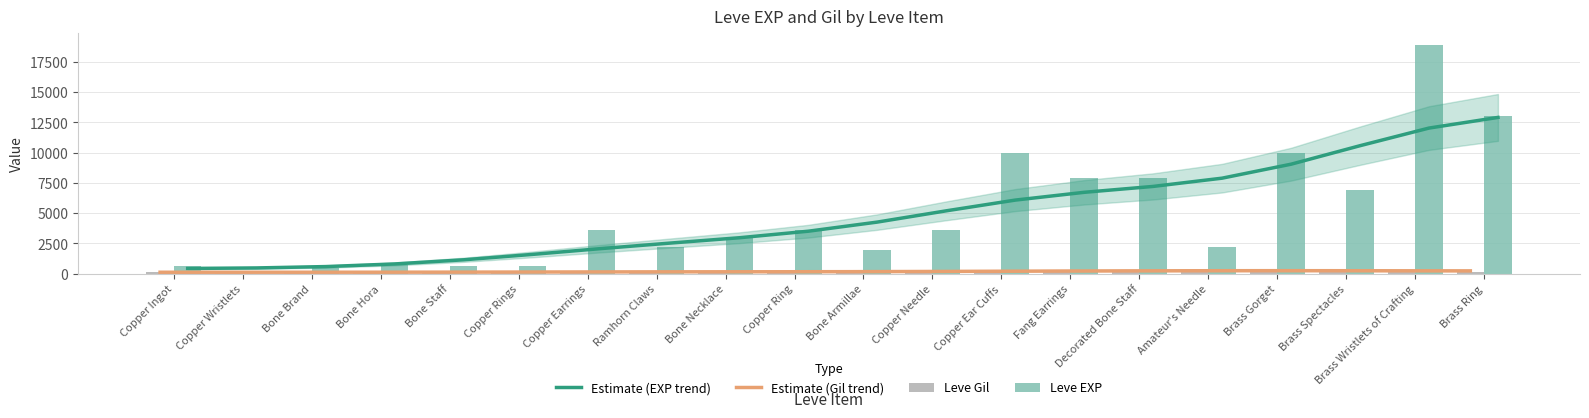

Reading left to right, what are all the values shown in this chart?

Estimate (EXP trend): Copper Ingot=426	Copper Wristlets=469	Bone Brand=581	Bone Hora=798	Bone Staff=1140	Copper Rings=1587	Copper Earrings=2070	Ramhorn Claws=2523	Bone Necklace=2963	Copper Ring=3503	Bone Armillae=4256	Copper Needle=5186	Copper Ear Cuffs=6072	Fang Earrings=6715	Decorated Bone Staff=7202	Amateur's Needle=7883	Brass Gorget=9037	Brass Spectacles=10565	Brass Wristlets of Crafting=12021	Brass Ring=12900
Estimate (Gil trend): Copper Ingot=113	Copper Wristlets=113	Bone Brand=114	Bone Hora=116	Bone Staff=121	Copper Rings=128	Copper Earrings=137	Ramhorn Claws=145	Bone Necklace=150	Copper Ring=154	Bone Armillae=161	Copper Needle=174	Copper Ear Cuffs=193	Fang Earrings=212	Decorated Bone Staff=227	Amateur's Needle=237	Brass Gorget=242	Brass Spectacles=240	Brass Wristlets of Crafting=233	Brass Ring=227
Leve Gil: Copper Ingot=113	Copper Wristlets=116	Bone Brand=112	Bone Hora=112	Bone Staff=113	Copper Rings=112	Copper Earrings=139	Ramhorn Claws=170	Bone Necklace=169	Copper Ring=139	Bone Armillae=140	Copper Needle=139	Copper Ear Cuffs=168	Fang Earrings=288	Decorated Bone Staff=250	Amateur's Needle=168	Brass Gorget=293	Brass Spectacles=288	Brass Wristlets of Crafting=245	Brass Ring=173
Leve EXP: Copper Ingot=630	Copper Wristlets=1	Bone Brand=450	Bone Hora=720	Bone Staff=630	Copper Rings=630	Copper Earrings=3600	Ramhorn Claws=2230	Bone Necklace=3040	Copper Ring=3600	Bone Armillae=1980	Copper Needle=3600	Copper Ear Cuffs=9990	Fang Earrings=7880	Decorated Bone Staff=7880	Amateur's Needle=2230	Brass Gorget=9990	Brass Spectacles=6880	Brass Wristlets of Crafting=18910	Brass Ring=13040